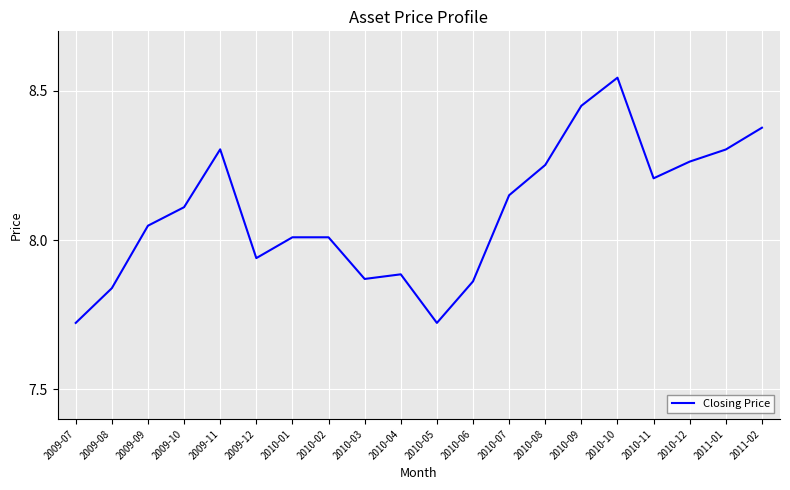

Is it true that the value at 2010-08 is 8.3?

True